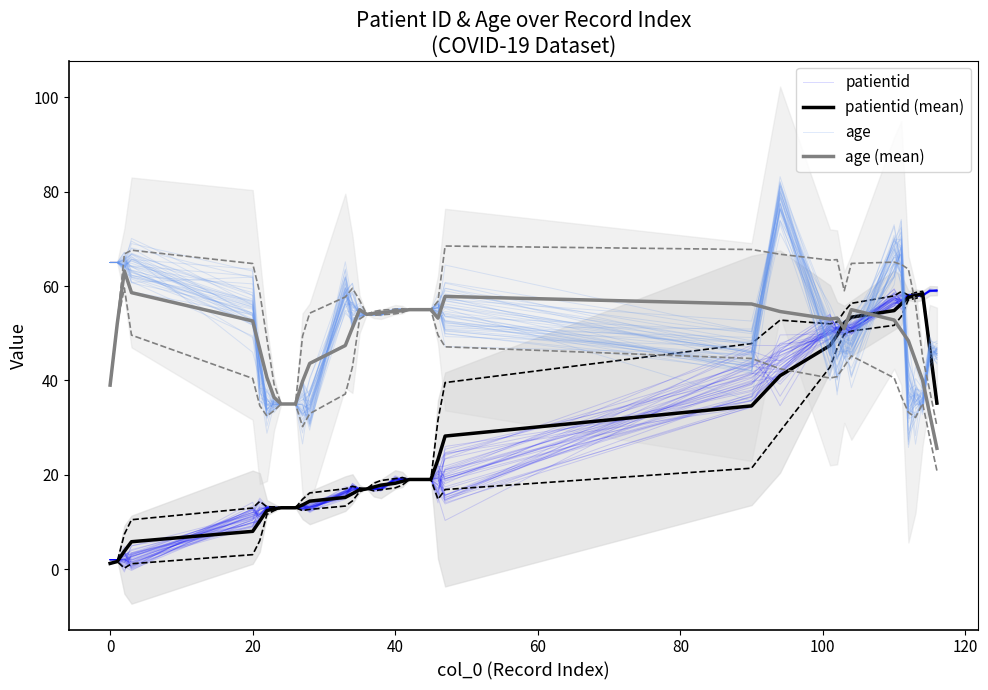

Does the chart display data point markers on the line(s)?

No